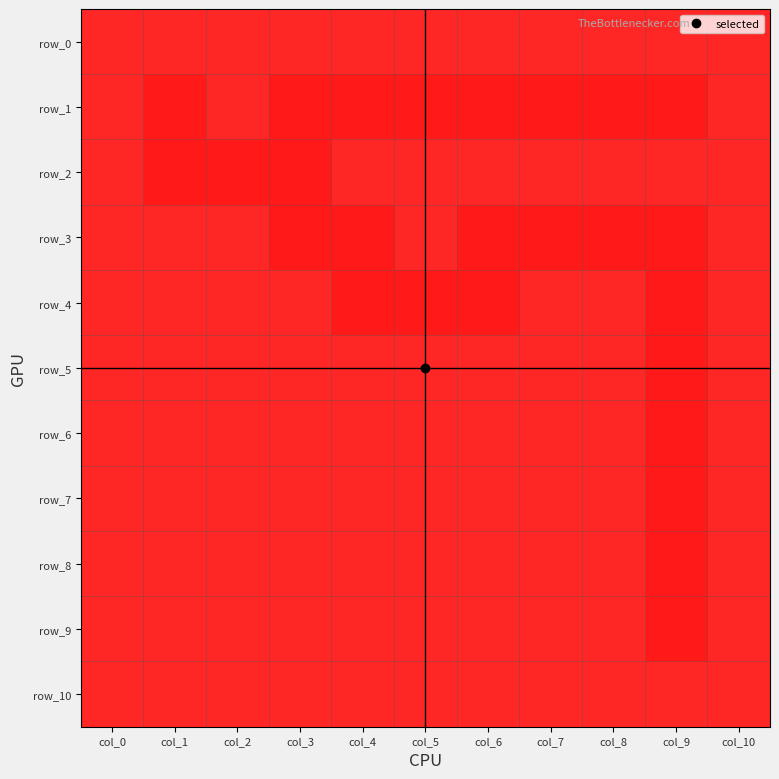

How many data points in row_4 are less than 1?

4